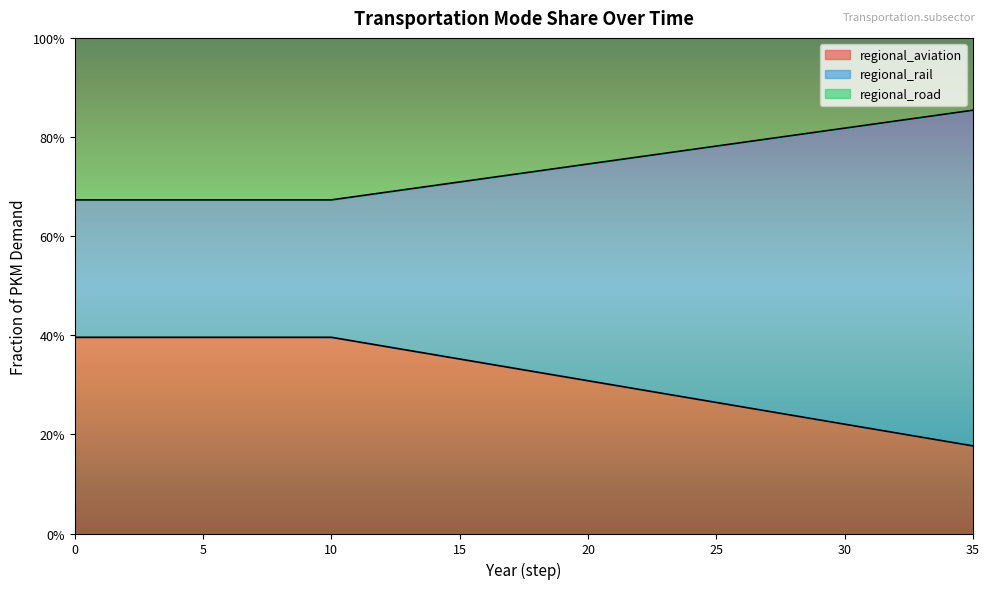

True or false: regional_aviation has more than 0 points higher than both neighbors.

False